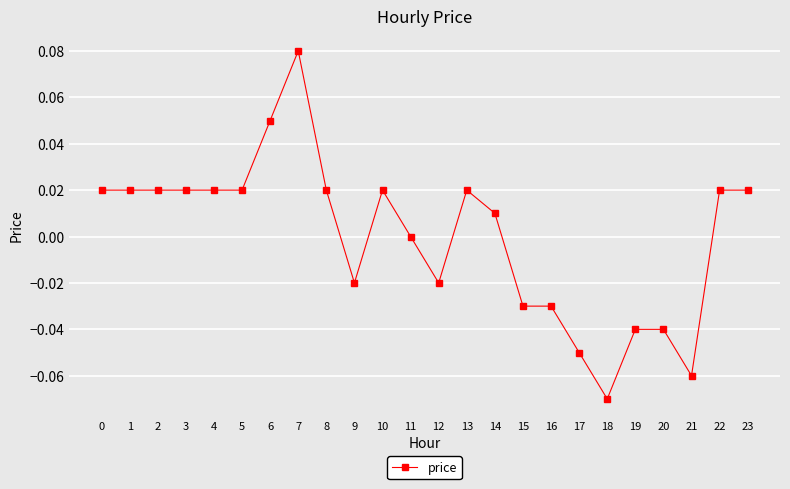

At which category does the chart reach its peak across all series?

7